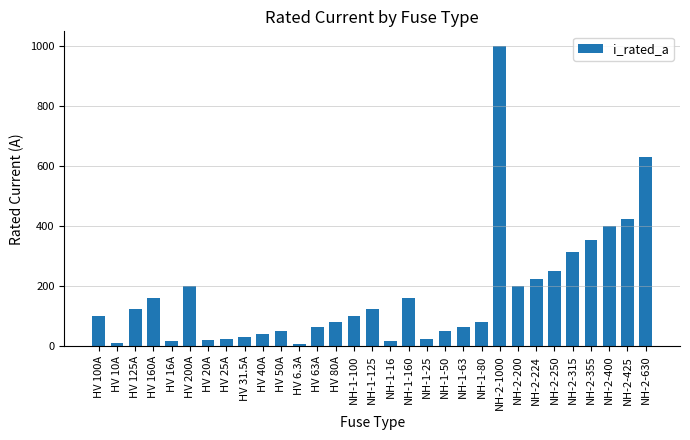

What is the difference between the maximum and minimum values?

993.7